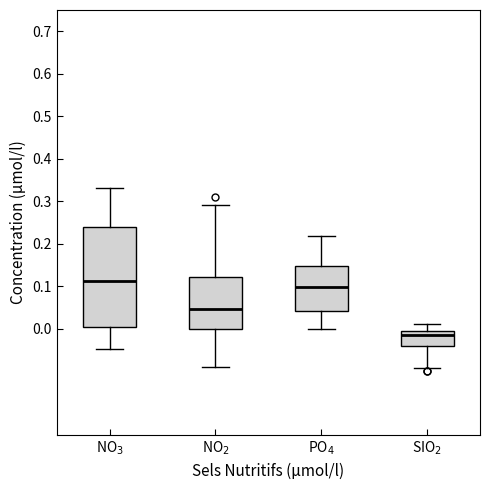

Which box has the lowest median line?

SIO$_2$